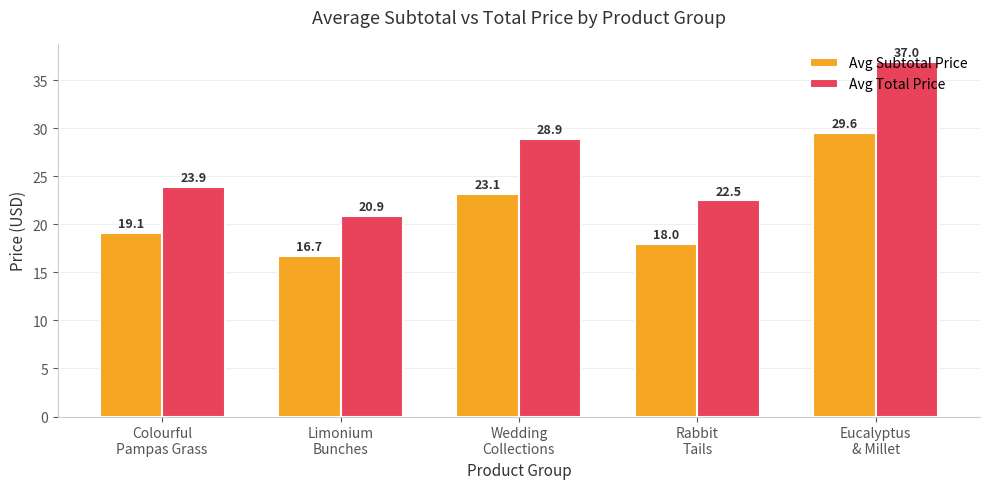

What is the difference between the second highest and minimum values in the Avg Total Price series?

8.0